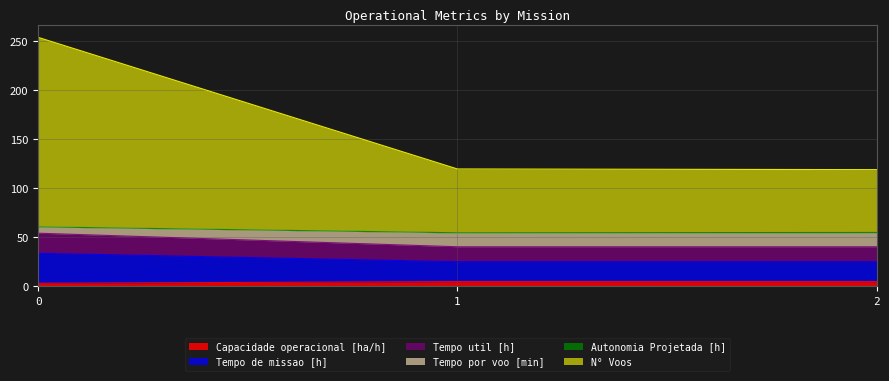

Where is Tempo por voo [min] nearest to the value 186?

1